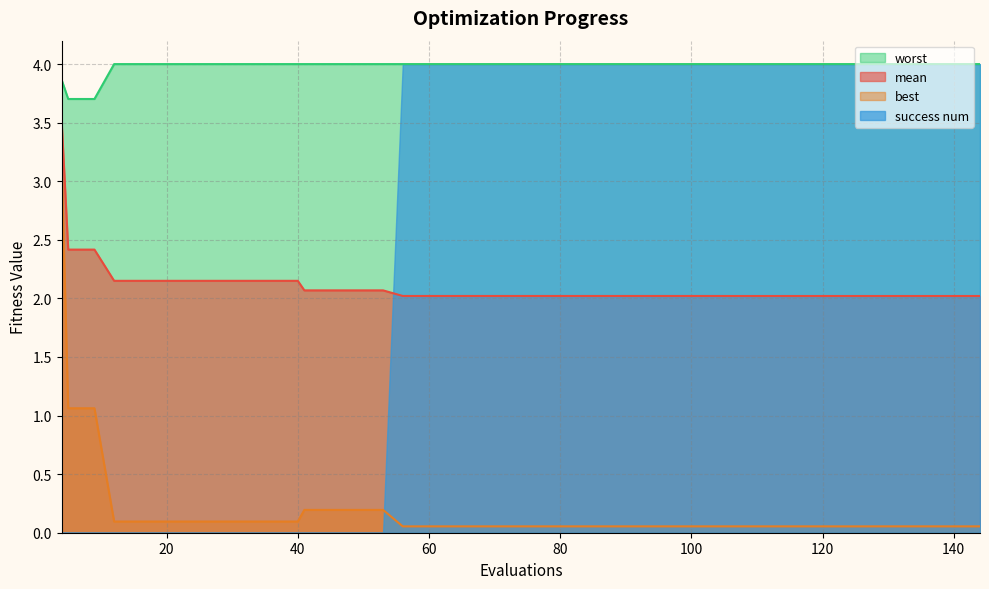

What is the average value of the mean series?

2.1